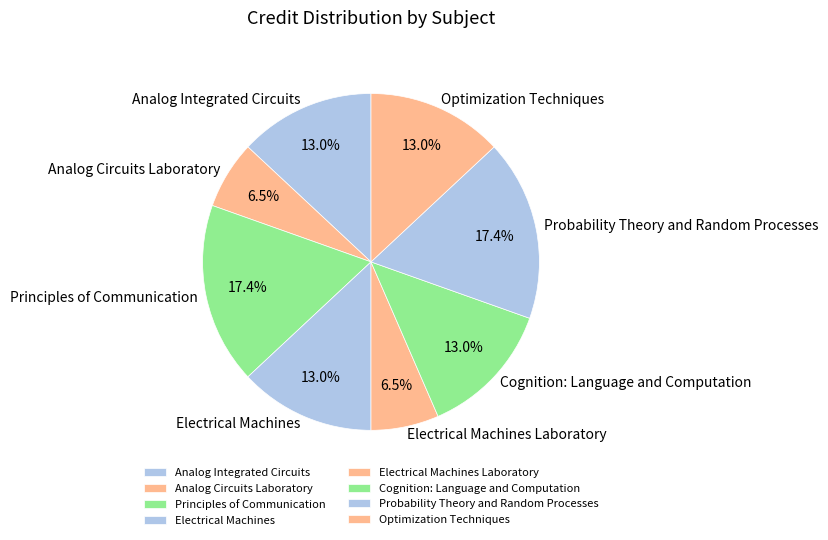

Do Probability Theory and Random Processes and Electrical Machines together represent more than half of the pie?

No